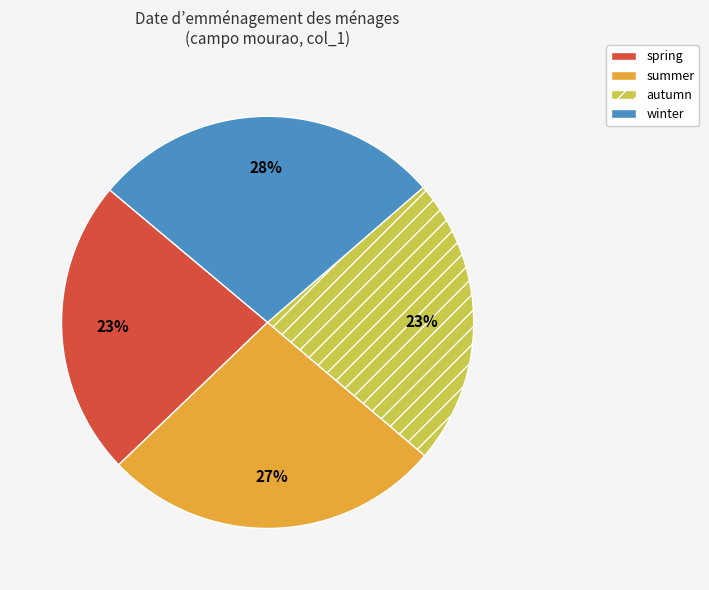

True or false: autumn accounts for 17% of the total.

False